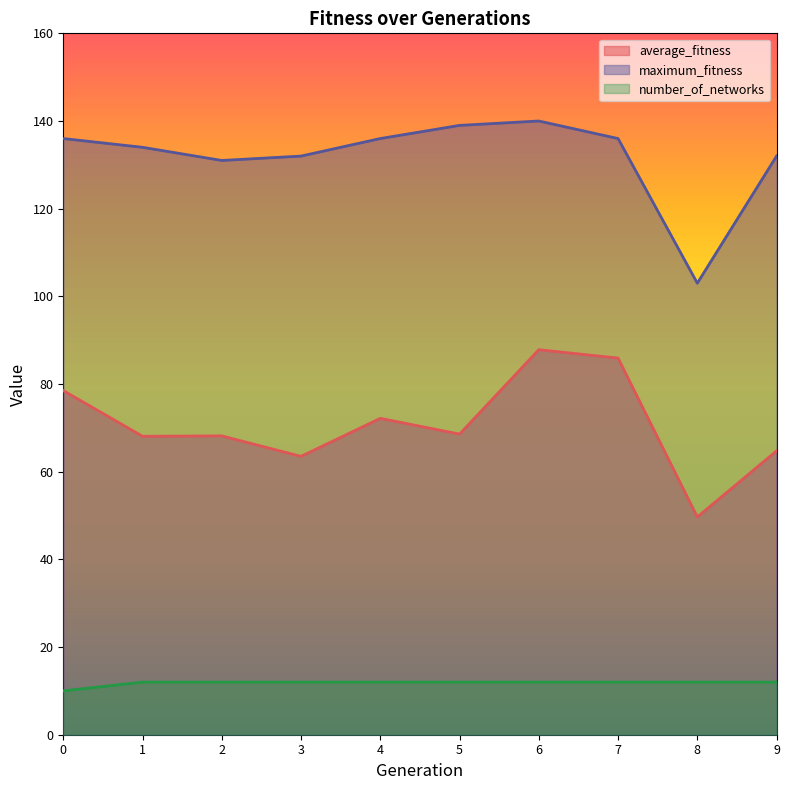

How many data points does each series have?

10